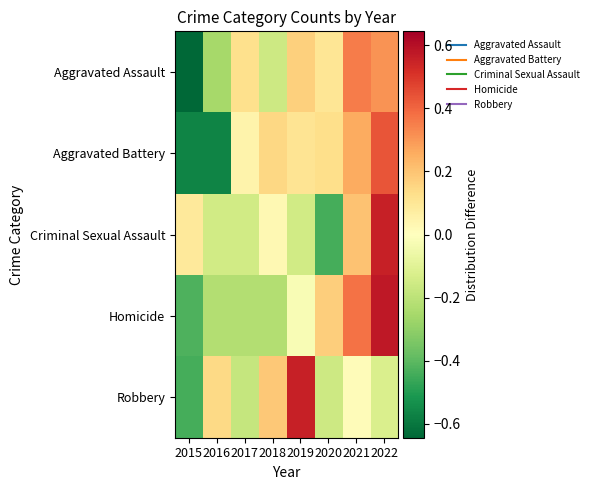

Rank the series at 2022 from highest to lowest value.

Homicide, Criminal Sexual Assault, Aggravated Battery, Aggravated Assault, Robbery